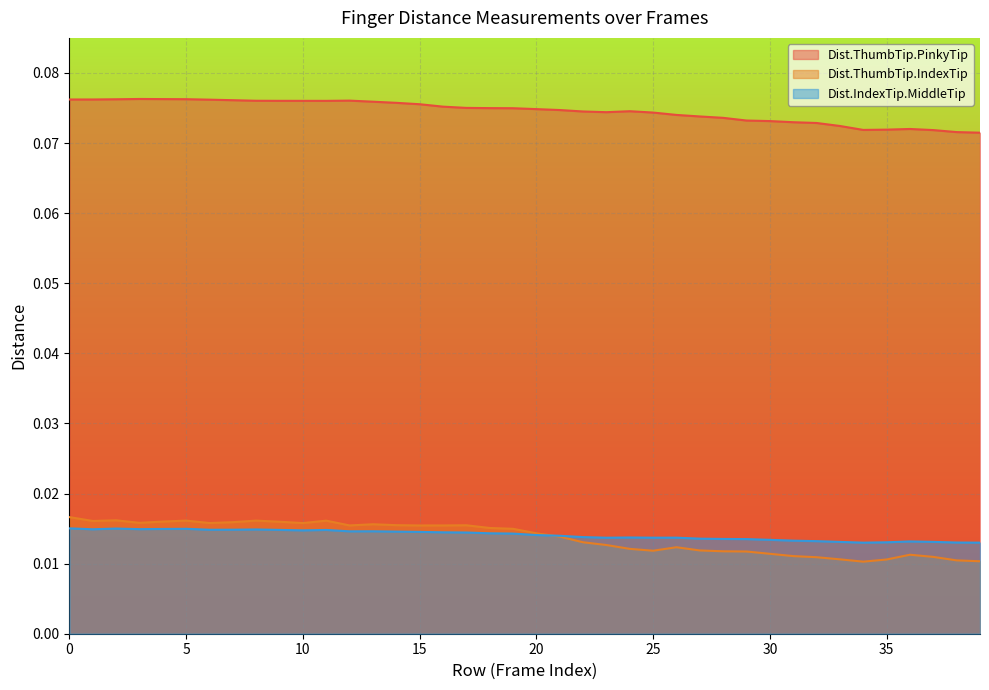

True or false: Dist.ThumbTip.IndexTip has a value of 0.0 at 26.

False